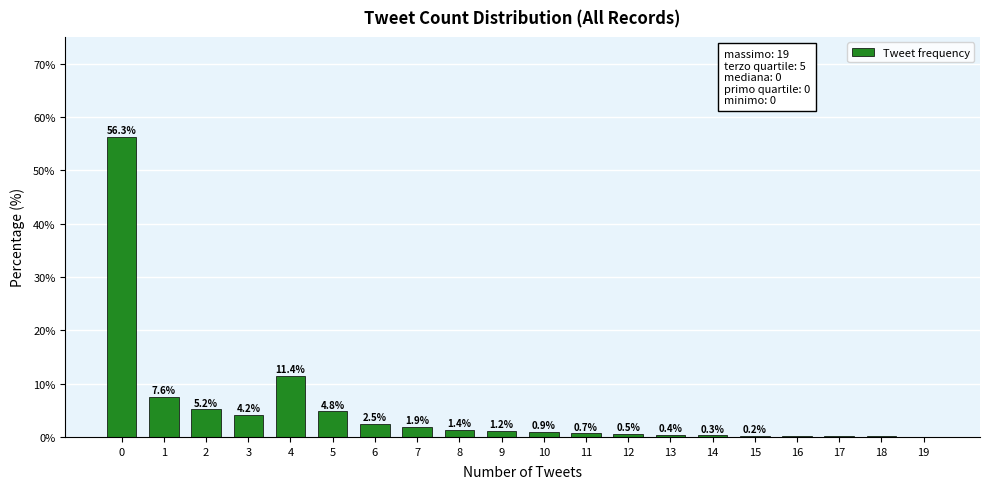

What value does the data have at 17?

0.2